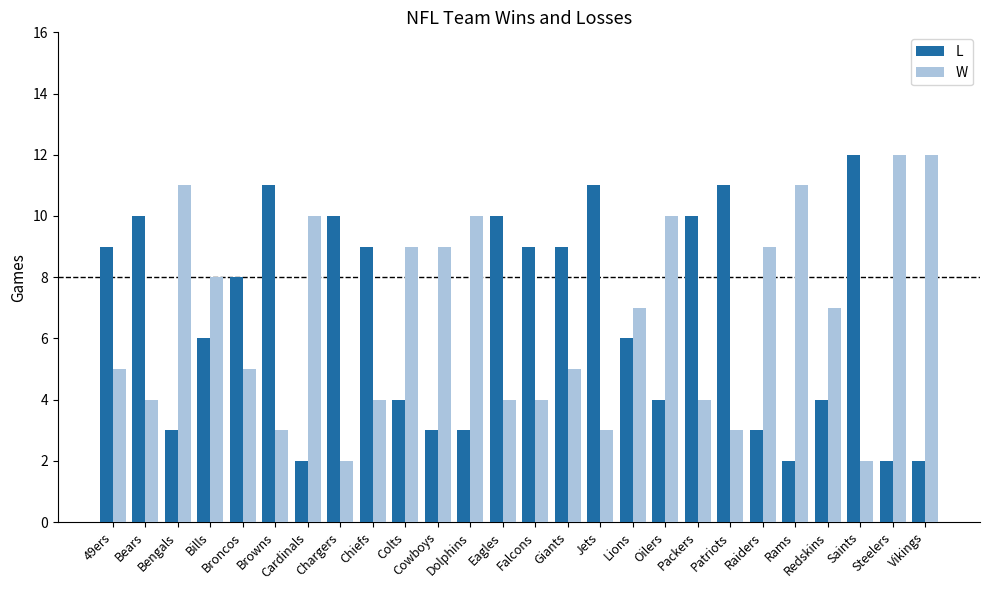

What is the sum of all L values?

173